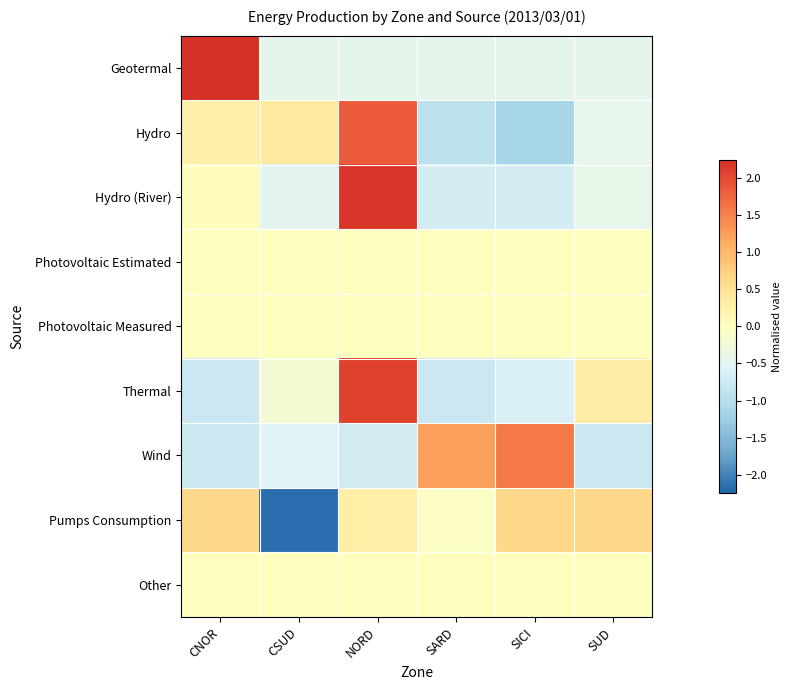

Which has a higher value, SICI or NORD?

SICI